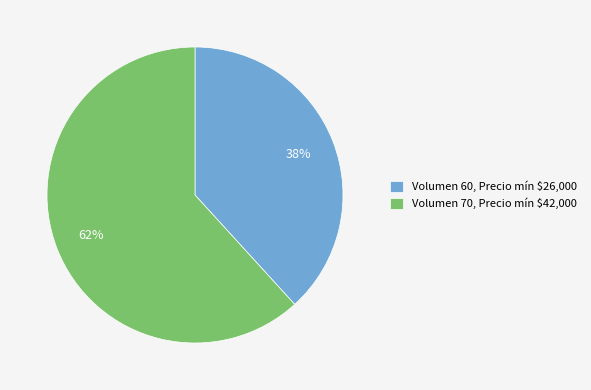

To the nearest percent, what percentage of the pie is Volumen 70, Precio mín $42,000?

62%